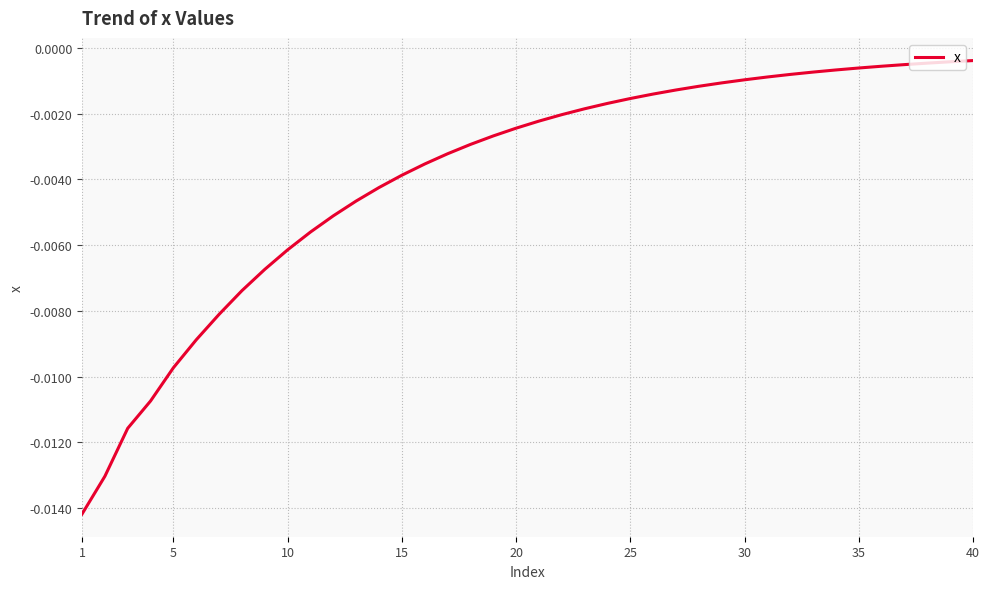

Which label corresponds to the smallest value in the chart?

1